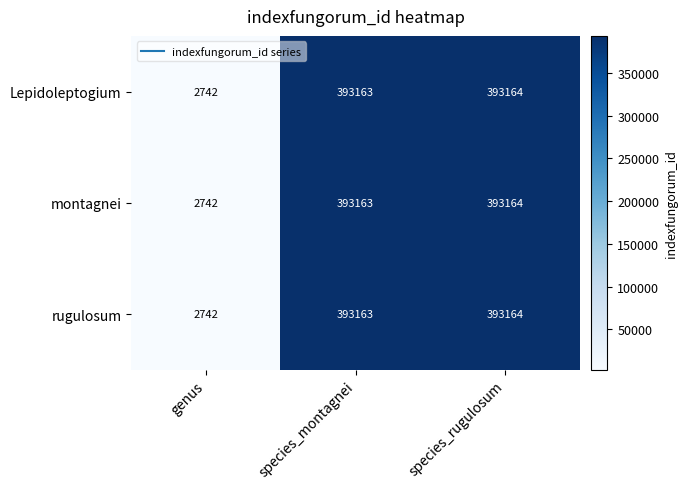

Read the montagnei value at species_rugulosum, to the nearest 50.

393150